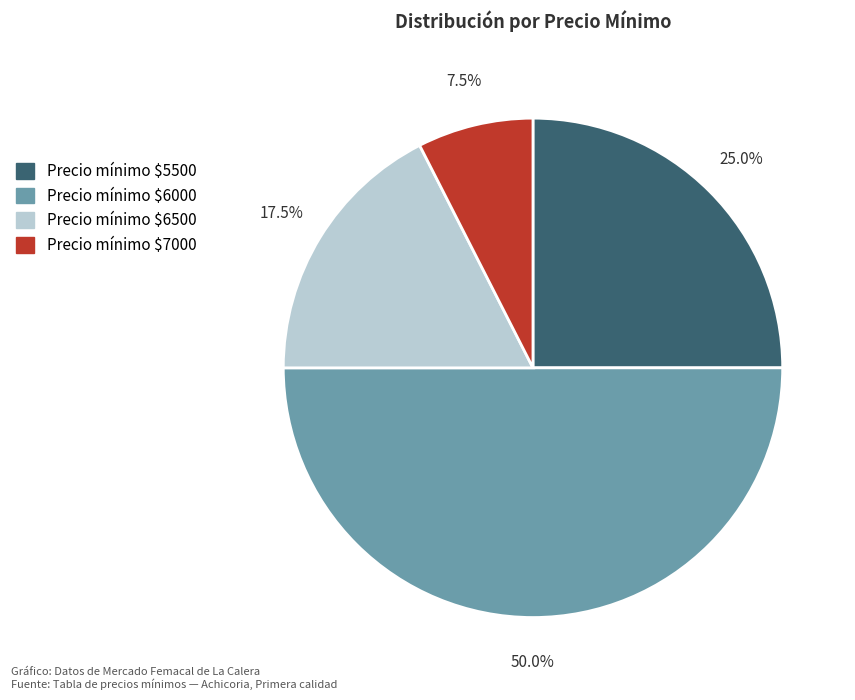

What portion of the pie excludes Precio mínimo $5500?

75.0%